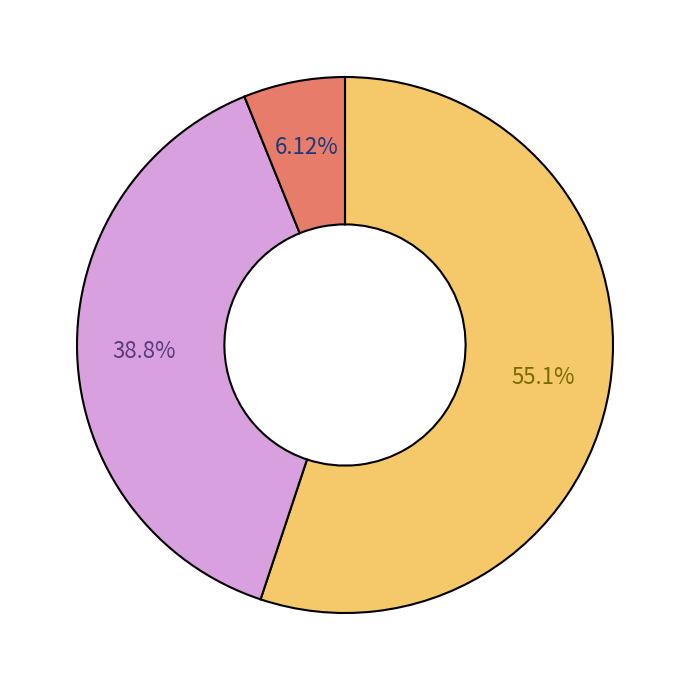

Is there any slice that represents more than half of the pie?

Yes